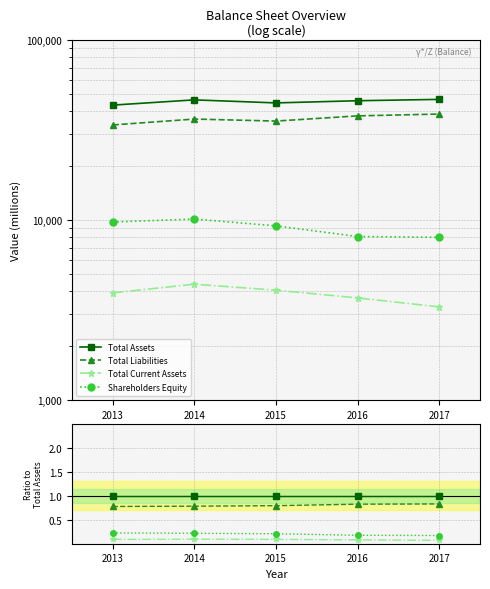

Is this an area chart (filled region under the line)?

No